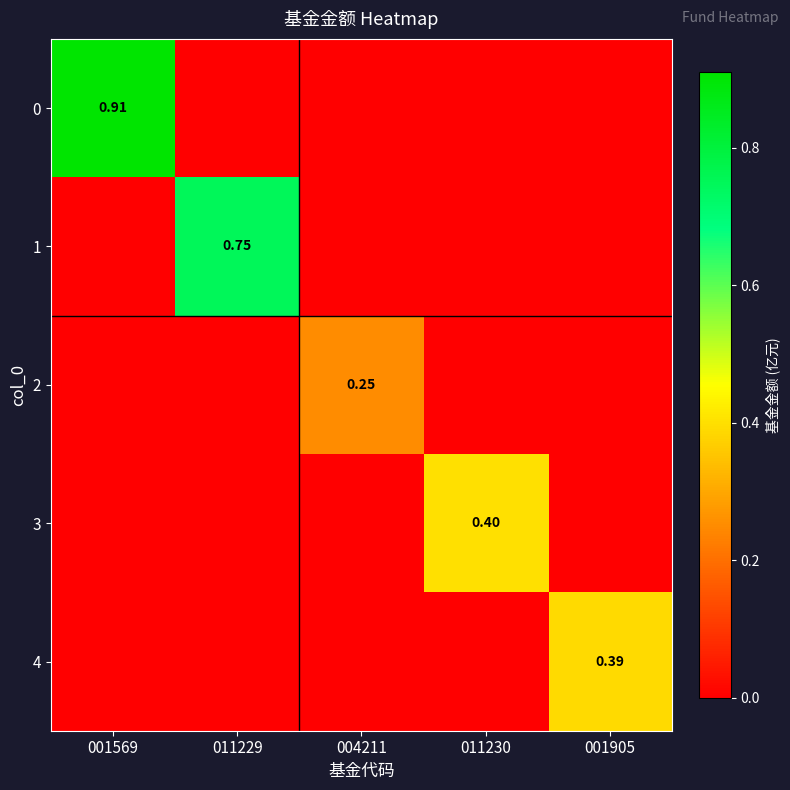

Which has a higher value, 001569 or 001905?

001569